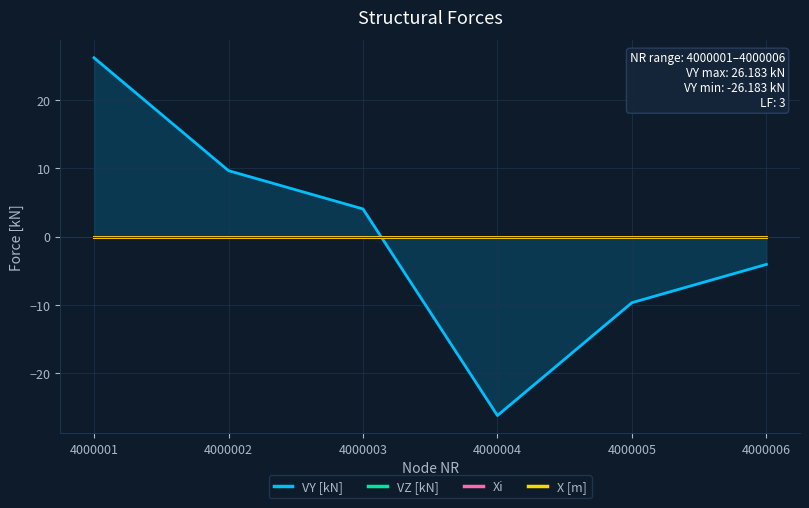

At which category does the chart reach its minimum across all series?

4000004